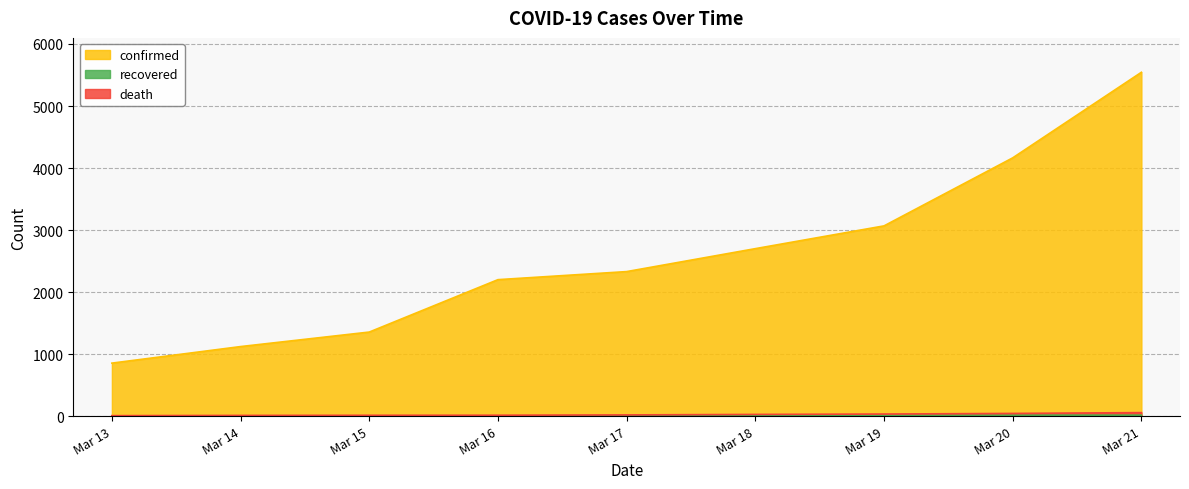

How many data points does each series have?

9